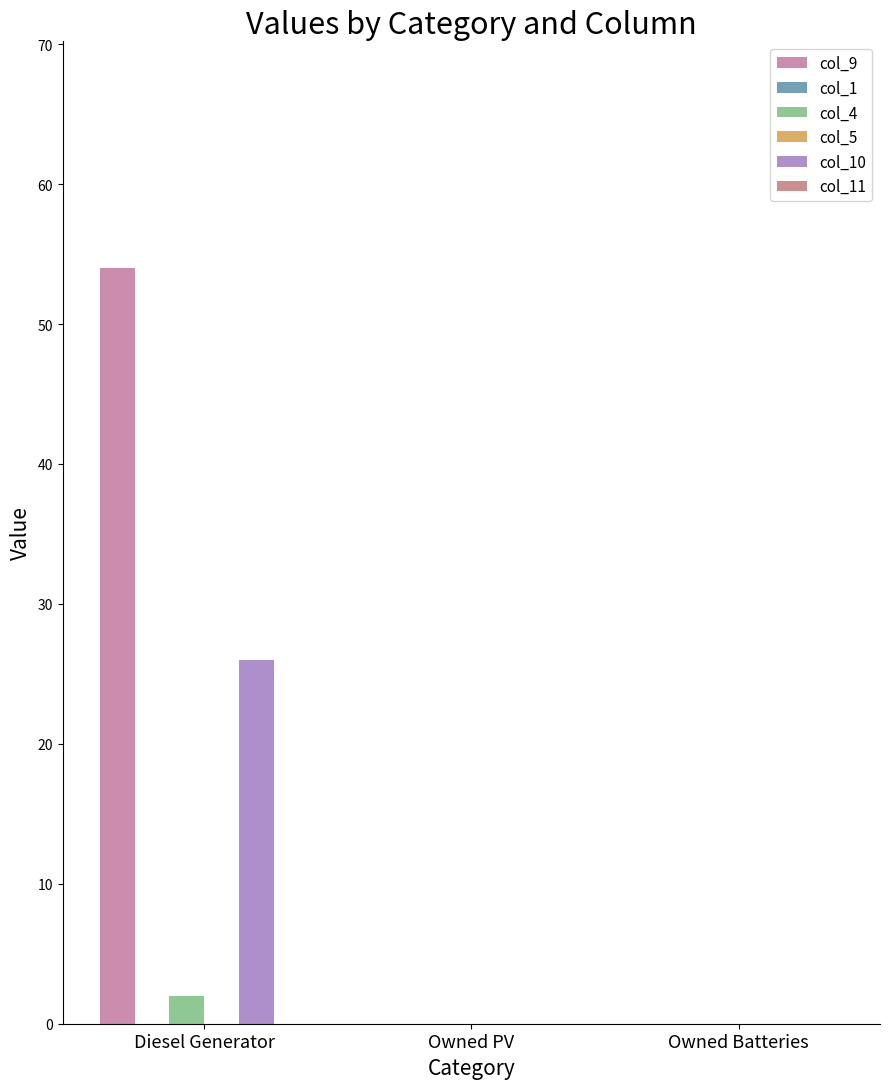

What is the sum of the col_9 values at Diesel Generator and Owned Batteries?

54